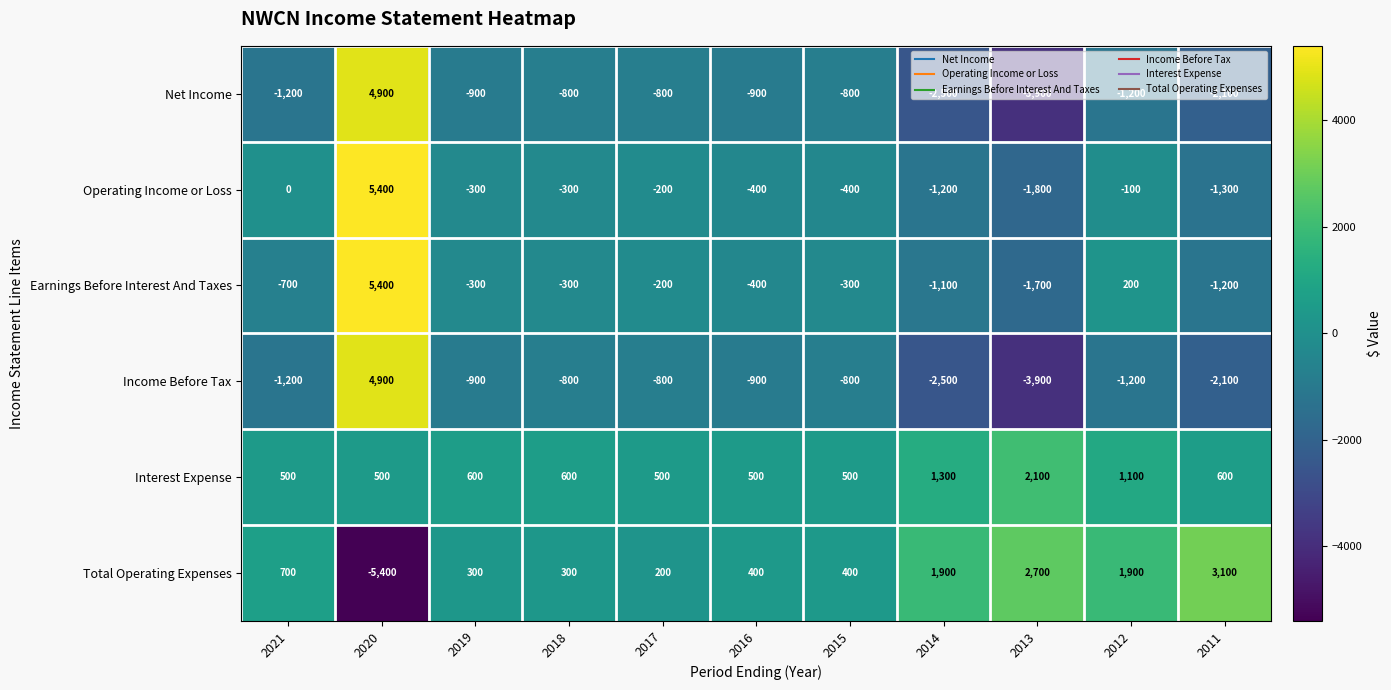

What is the sum of all Interest Expense values?

8800